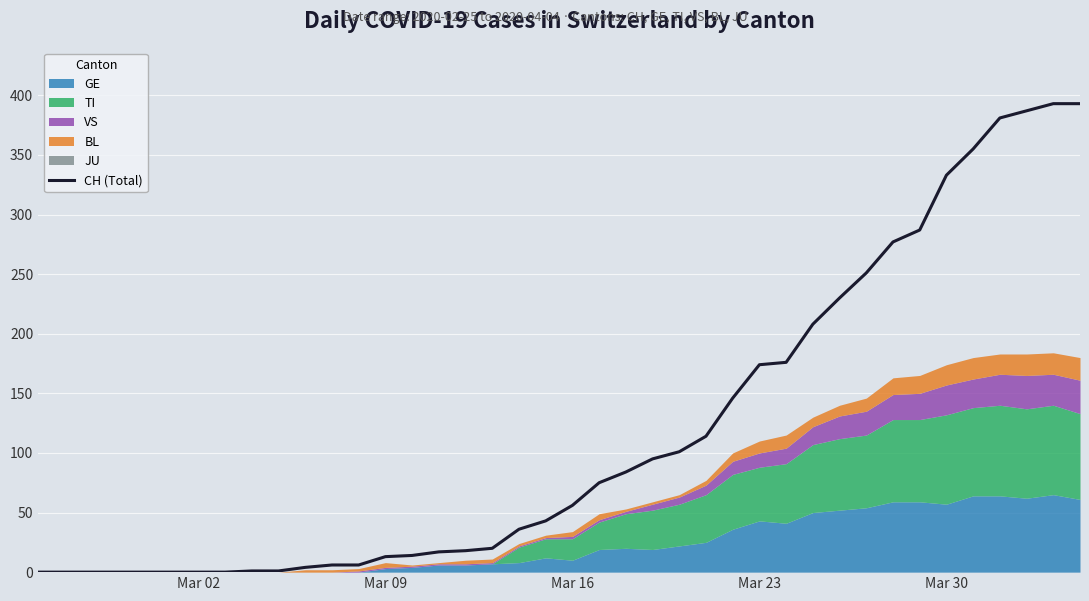

How many categories are shown in the chart?

40